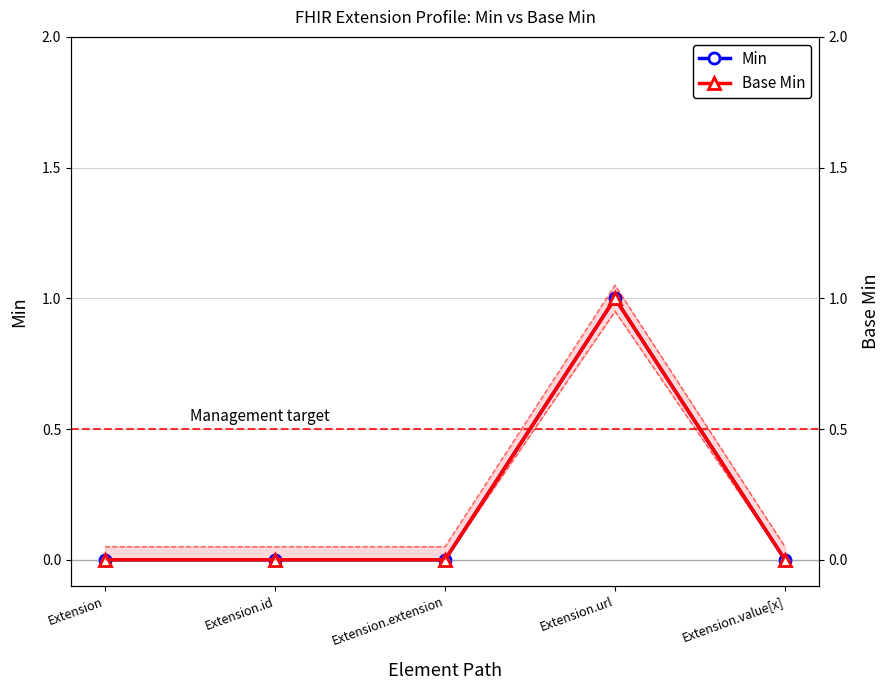

Count the Base Min values in the range 0 to 1.

5